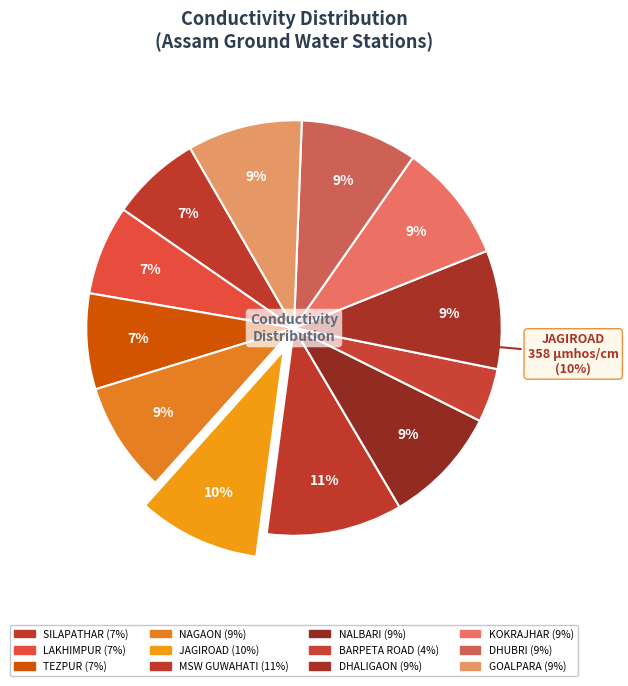

How many segments does this pie chart have?

12